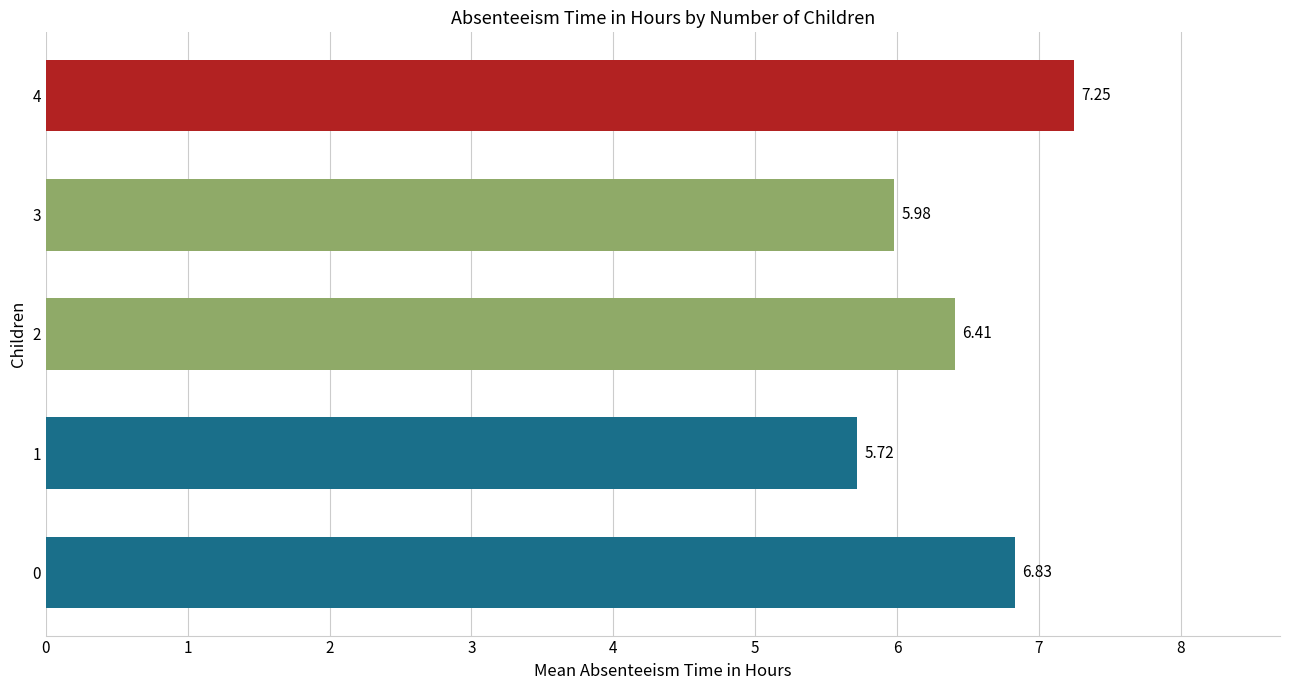

The chart shows a value of 6.0 at 3. True or false?

True